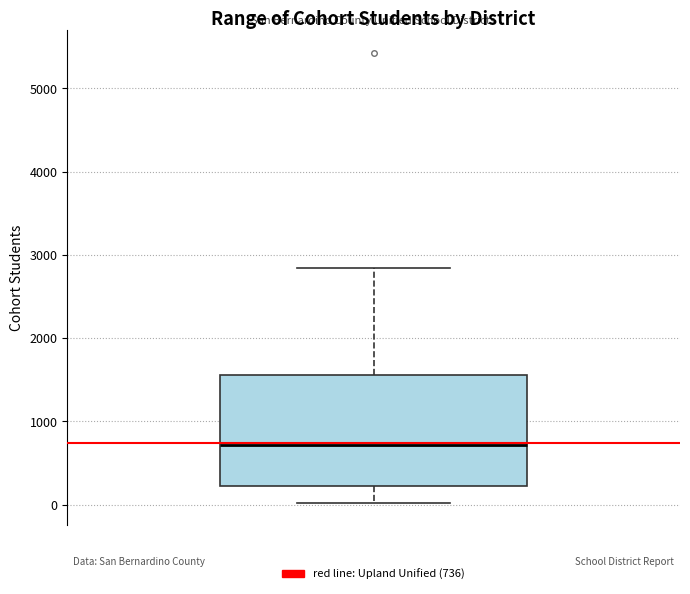

Where is the lower edge of the box on the y-axis? The values are not printed on the chart, so give them approximately, as read against the axis.

200